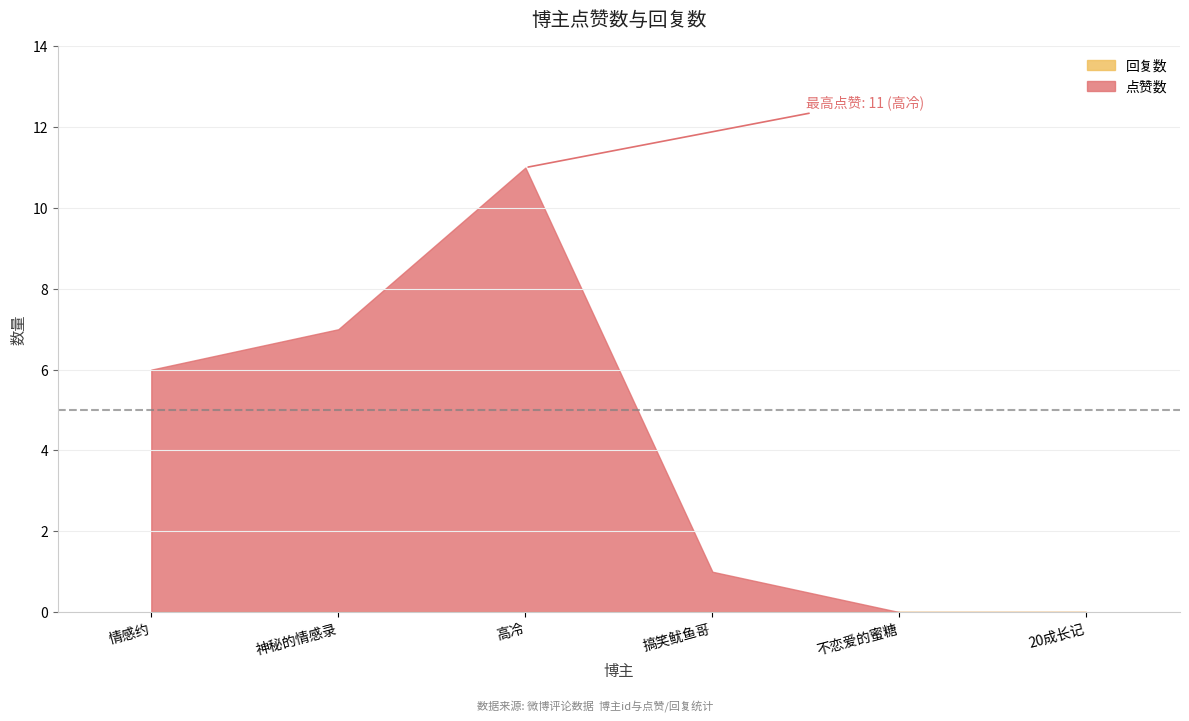

True or false: 点赞数 has more than 0 points higher than both neighbors.

True